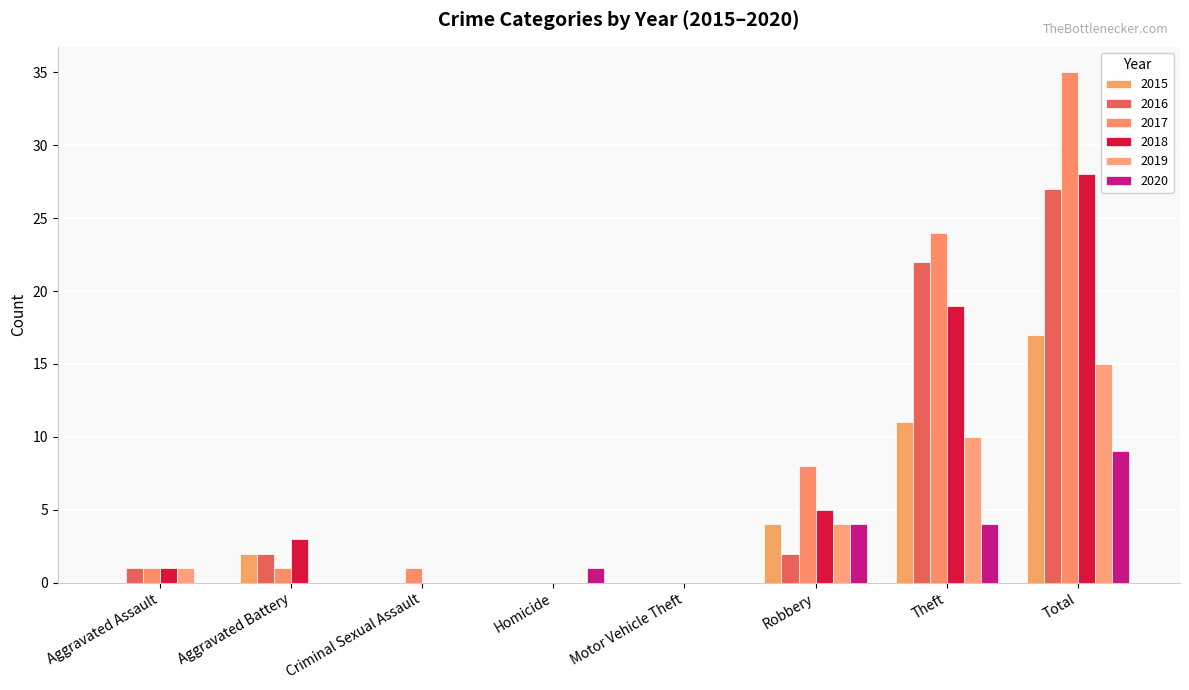

At which label does 2016 first exceed 2?

Theft